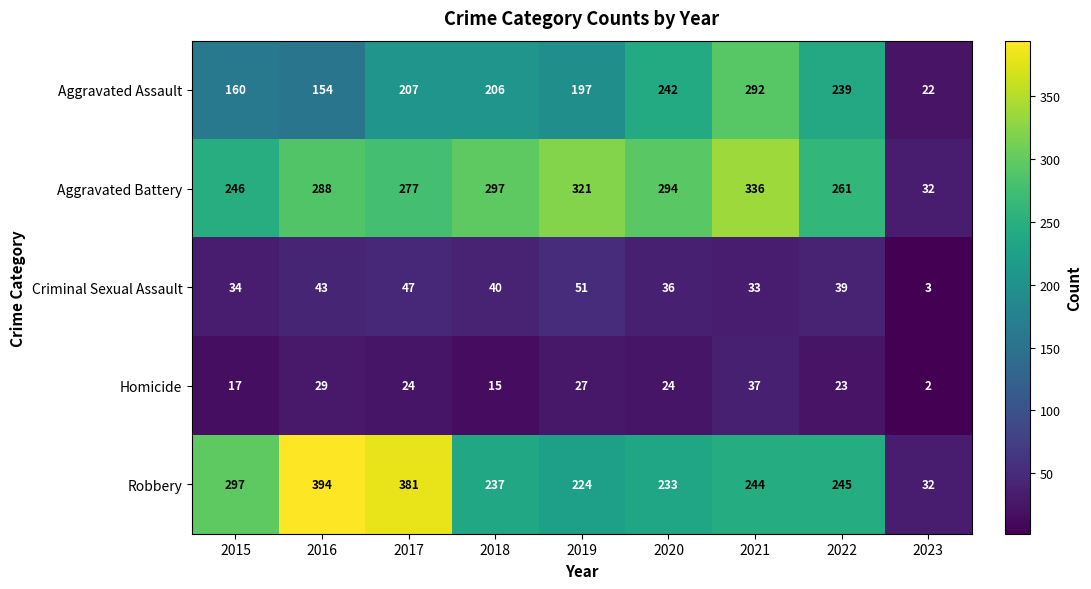

What is the difference between the highest and lowest values at 2015?

280